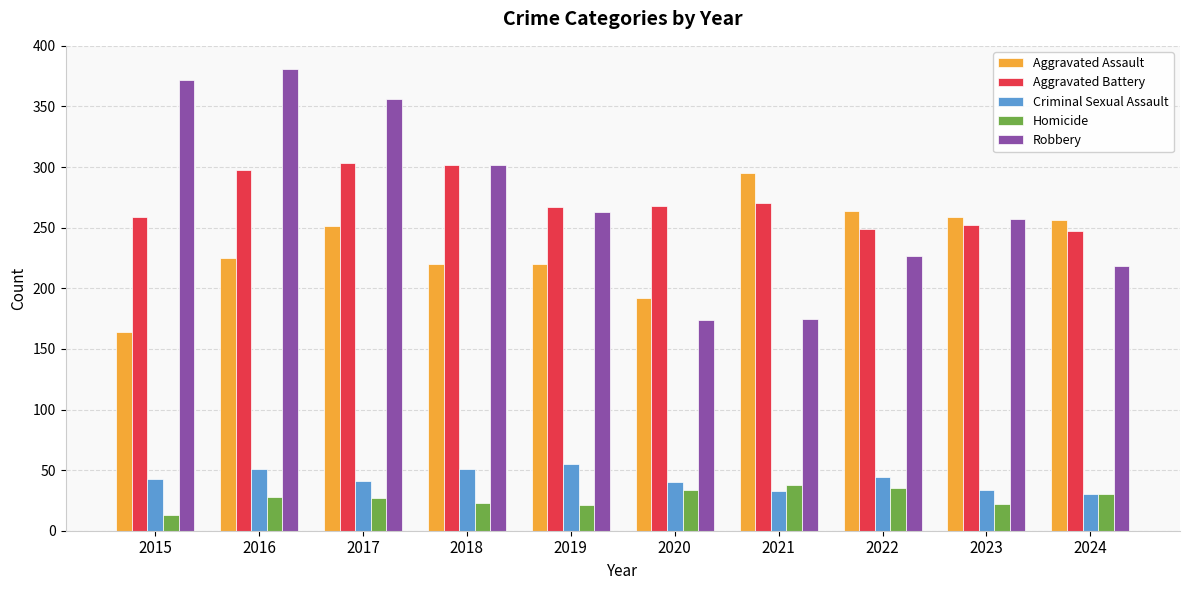

What is the approximate value of Aggravated Battery at 2022?

249